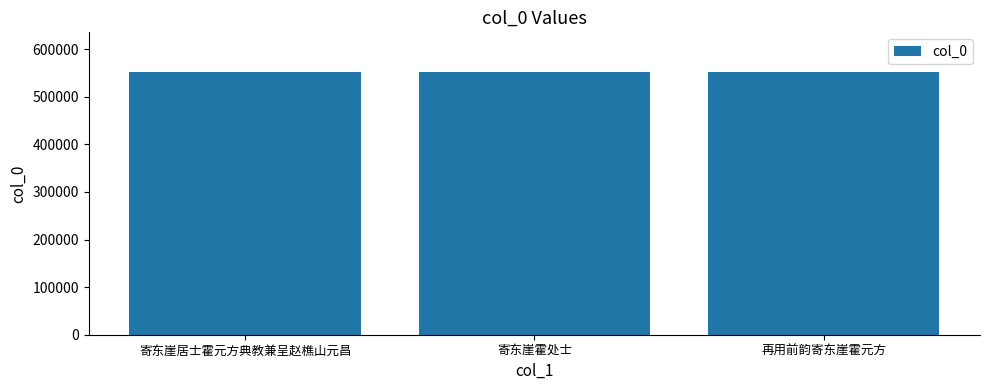

Approximately how many times larger is the value at 再用前韵寄东崖霍元方 compared to 寄东崖居士霍元方典教兼呈赵樵山元昌?

1.0